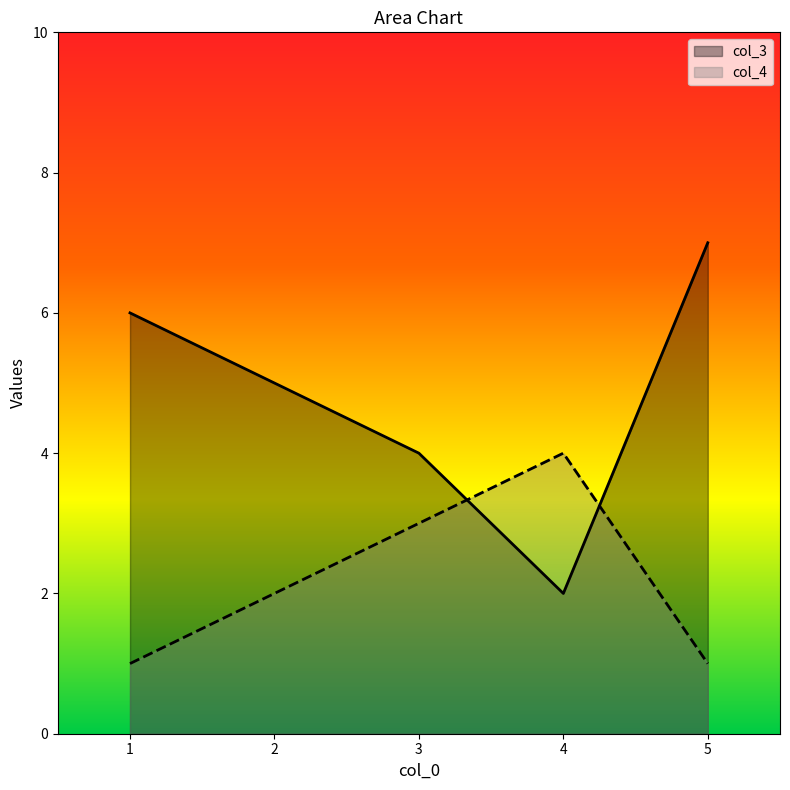

Which category has the lowest value across all series?

1